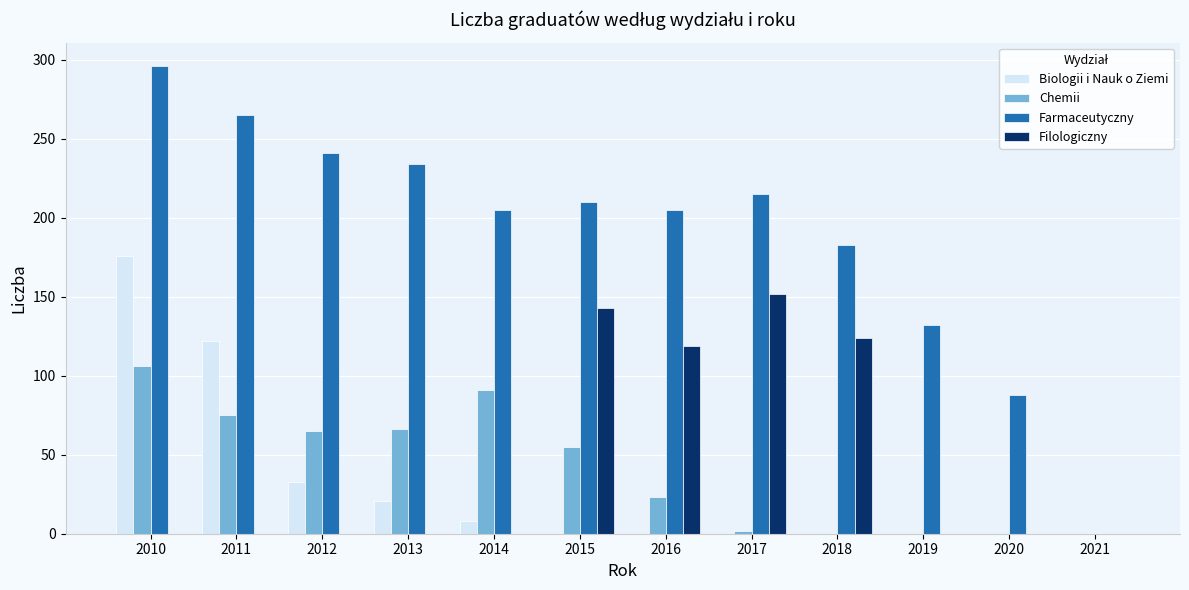

What is the highest value of the Filologiczny series?

152